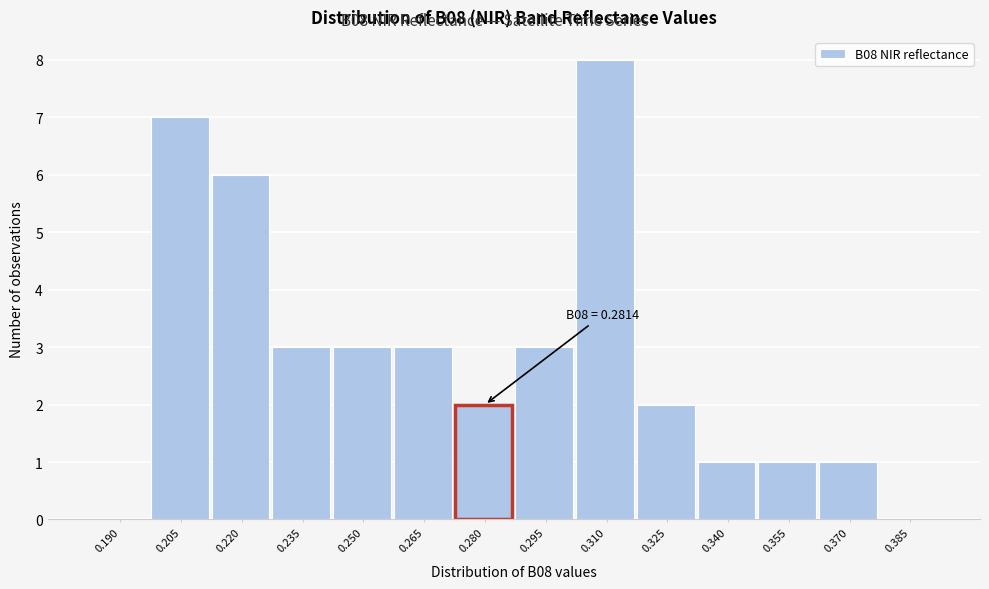

Reading left to right, extract all data points from this chart.

0.190=0	0.205=7	0.220=6	0.235=3	0.250=3	0.265=3	0.280=2	0.295=3	0.310=8	0.325=2	0.340=1	0.355=1	0.370=1	0.385=0